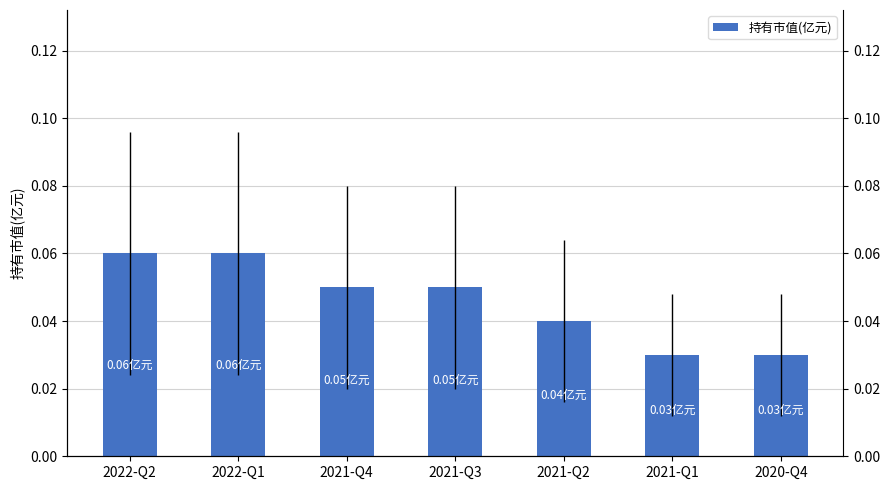

True or false: the data shows 0.0 at 2021-Q2.

True